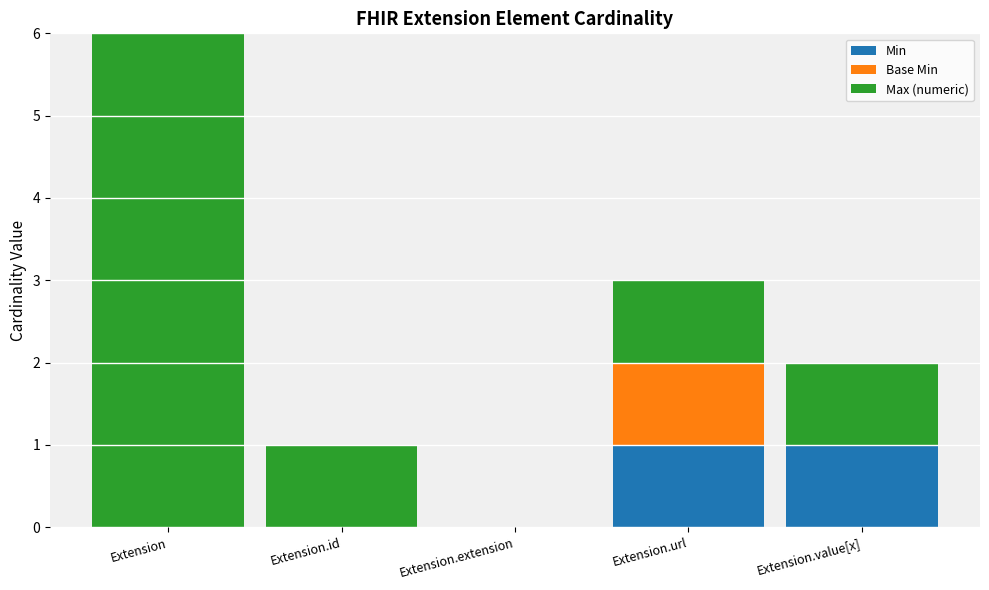

Rank the categories by Base Min value from lowest to highest.

Extension, Extension.id, Extension.extension, Extension.value[x], Extension.url